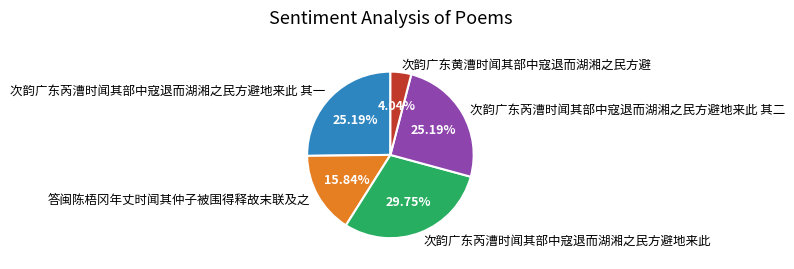

Which has a higher value, 次韵广东芮漕时闻其部中寇退而湖湘之民方避地来此 or 答闽陈梧冈年丈时闻其仲子被围得释故末联及之?

次韵广东芮漕时闻其部中寇退而湖湘之民方避地来此